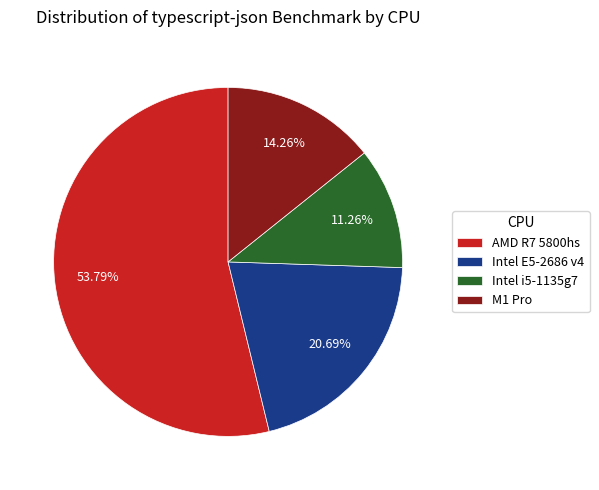

How many segments does this pie chart have?

4